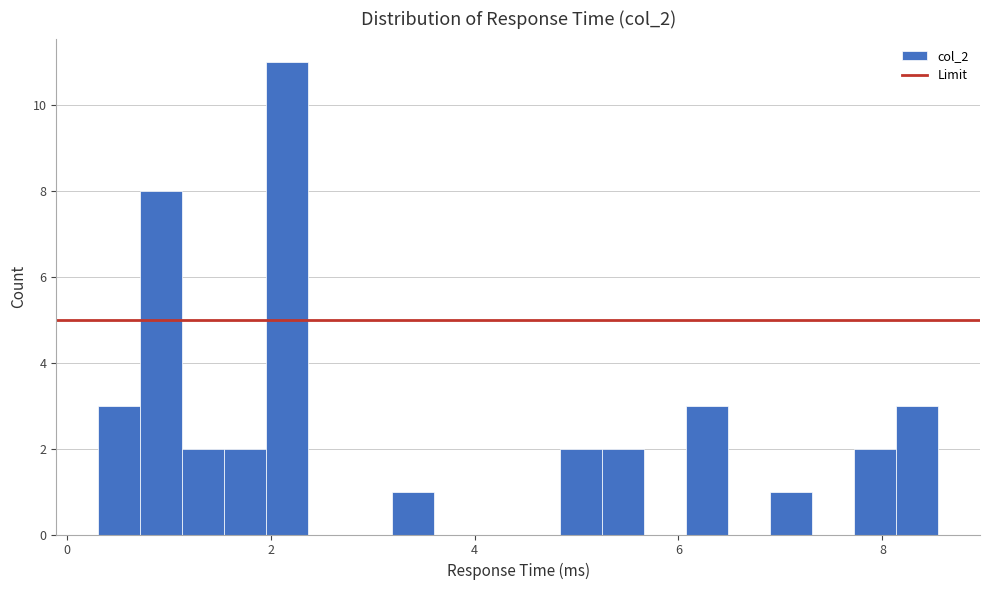

Read against the x-axis, roughly where is the centre of the tallest bar?

2.2